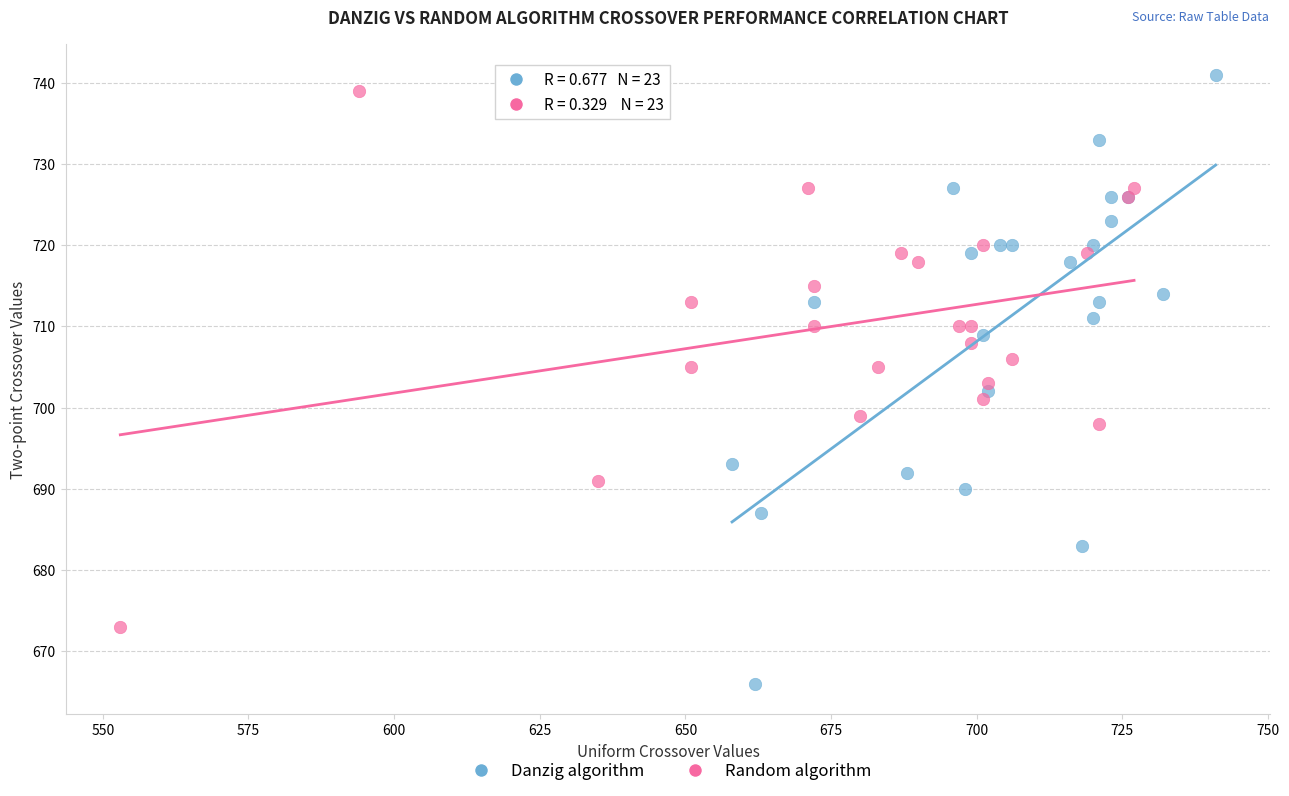

Which series contains the lowest Y value?

Danzig algorithm